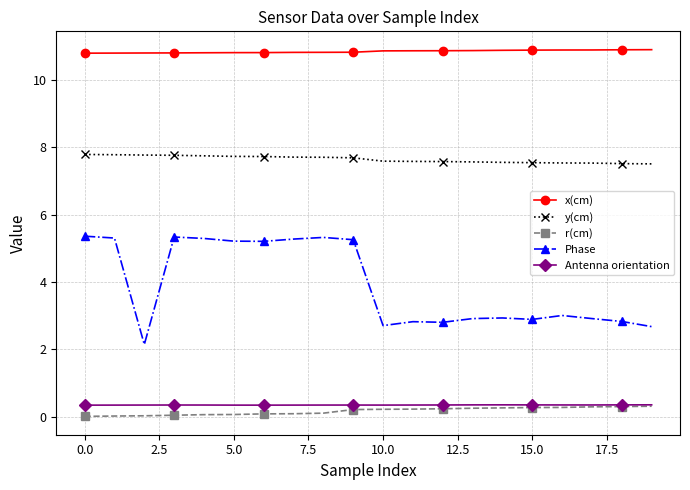

What is the sum of all r(cm) values?

3.3